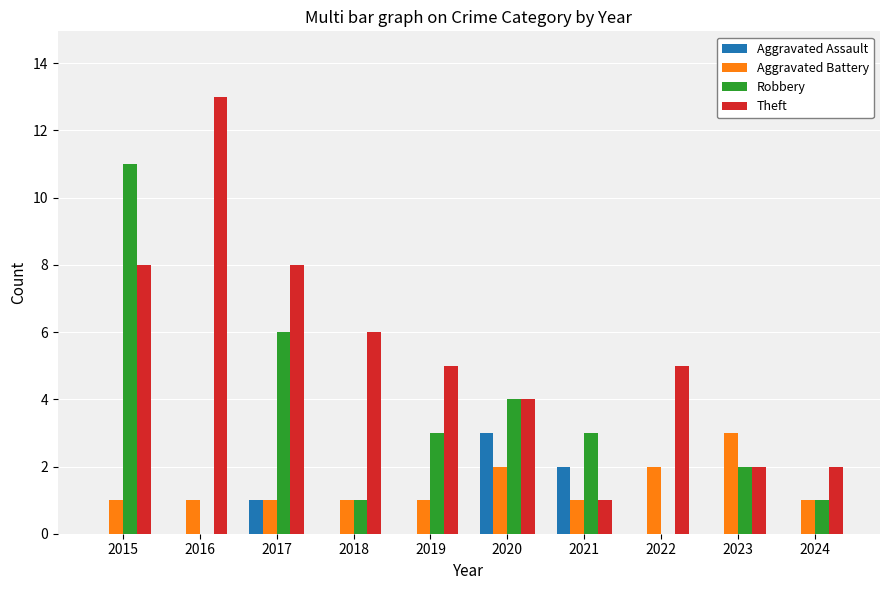

What is the sum of all Robbery values?

31